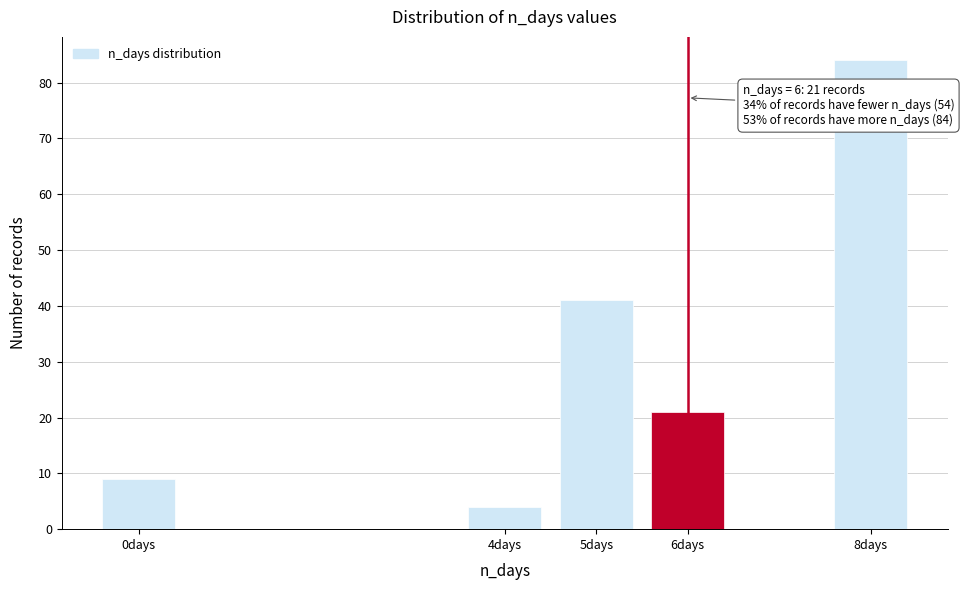

Reading left to right, list all the values displayed in this chart.

0days=9	4days=4	5days=41	6days=21	8days=84